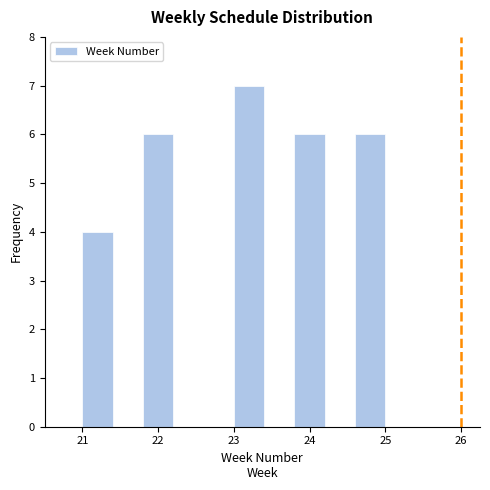

Reading left to right, list every bar in this chart as the range it spans on the x-axis followed by its height. The values are not printed on the chart, so give them approximately, as read against the axis.

21.0 to 21.4: 4
21.4 to 21.8: 0
21.8 to 22.2: 6
22.2 to 22.6: 0
22.6 to 23.0: 0
23.0 to 23.4: 7
23.4 to 23.8: 0
23.8 to 24.2: 6
24.2 to 24.6: 0
24.6 to 25.0: 6